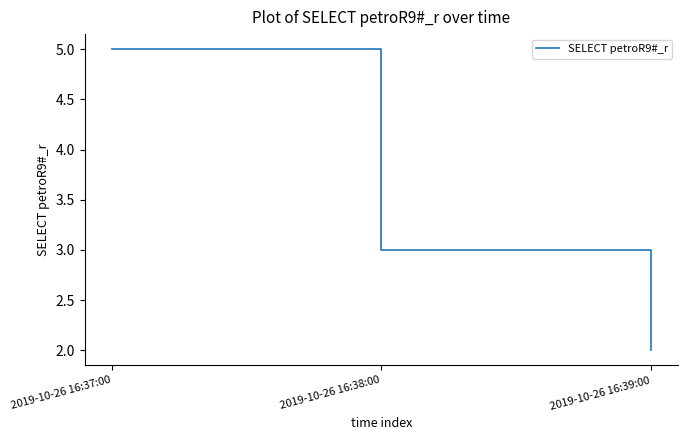

At which category does the chart reach its peak across all series?

2019-10-26 16:37:00